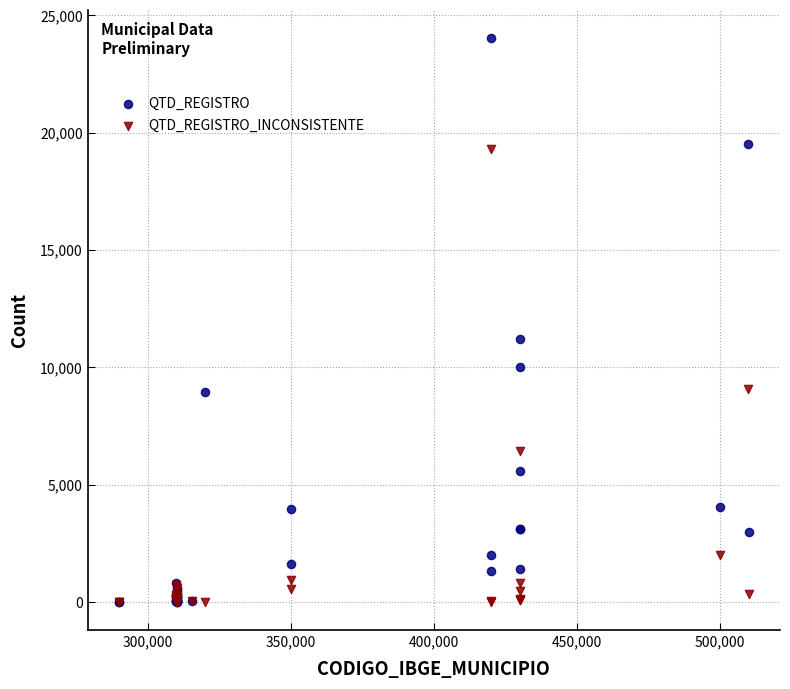

In the QTD_REGISTRO series, what Y value is closest to 12020?

11204